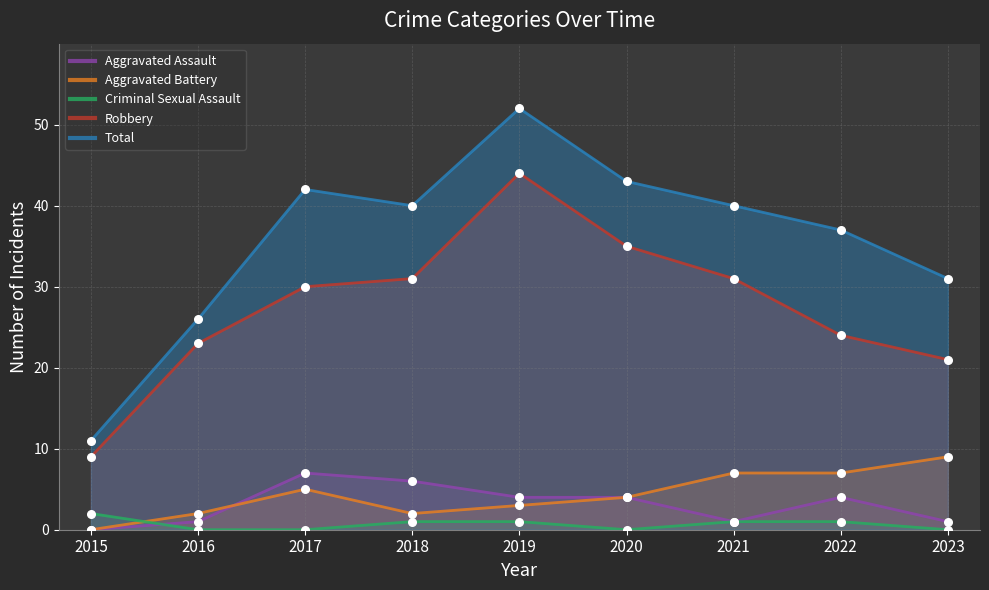

What are all the series names shown in the legend?

Aggravated Assault, Aggravated Battery, Criminal Sexual Assault, Robbery, Total